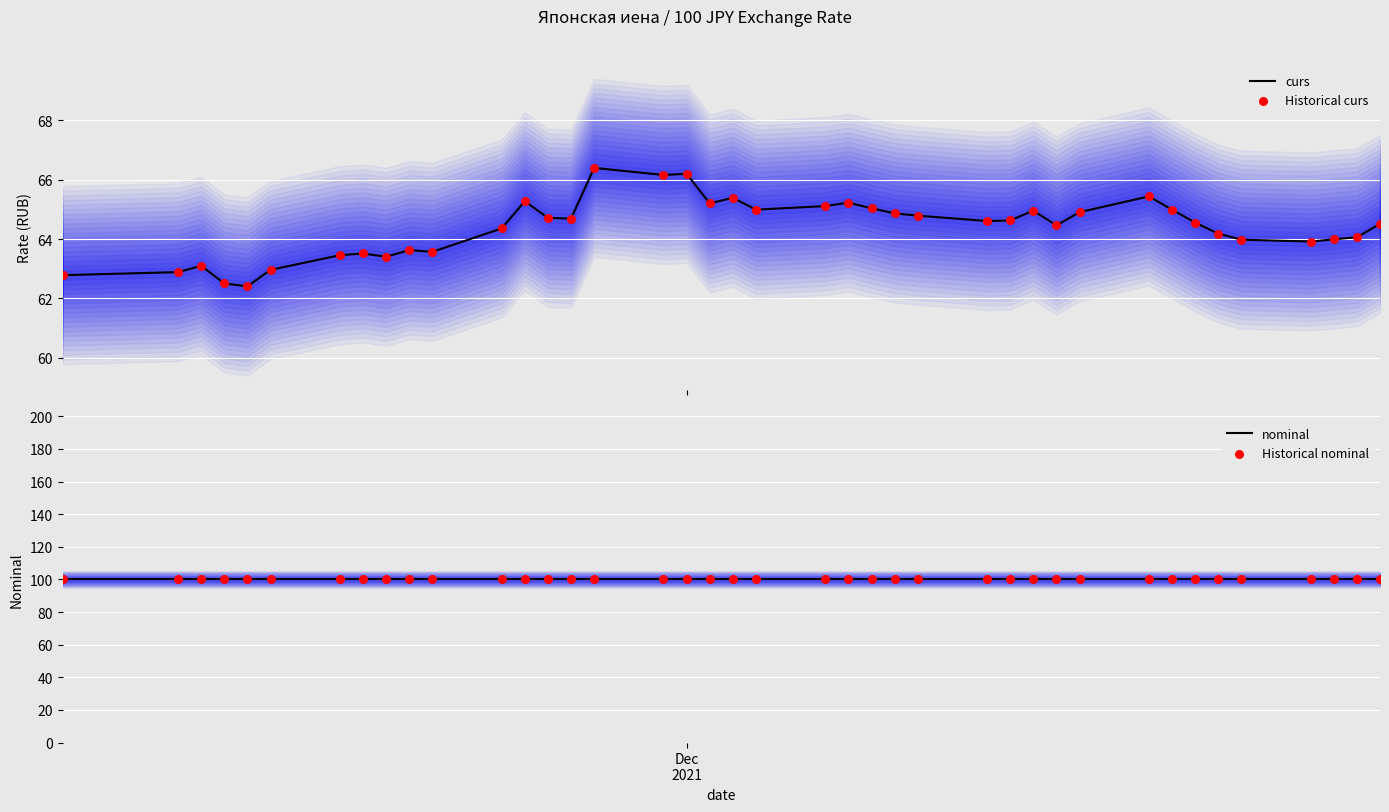

Which series reaches the maximum Y coordinate?

nominal